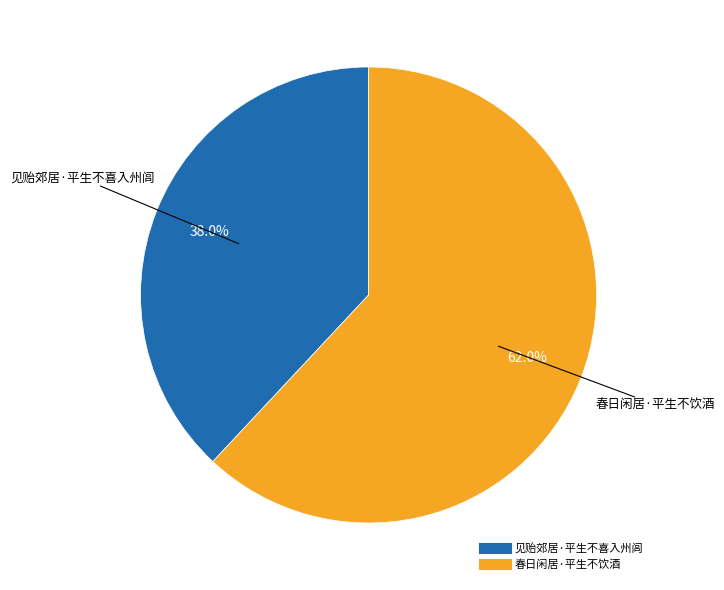

Is the sum of 春日闲居·平生不饮酒 and 见贻郊居·平生不喜入州闾 greater than half?

Yes